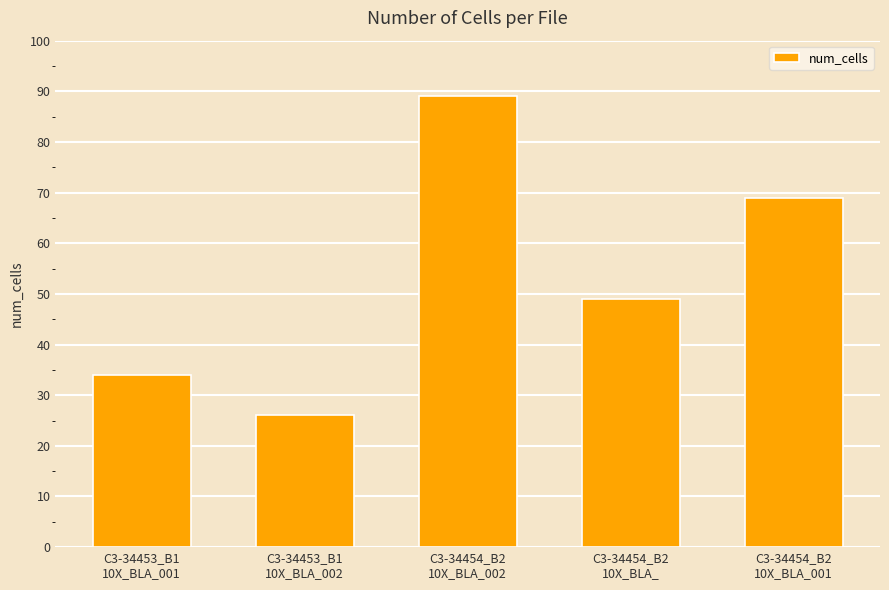

What is the label of the 1st bar from the right?

C3-34454_B2
10X_BLA_001